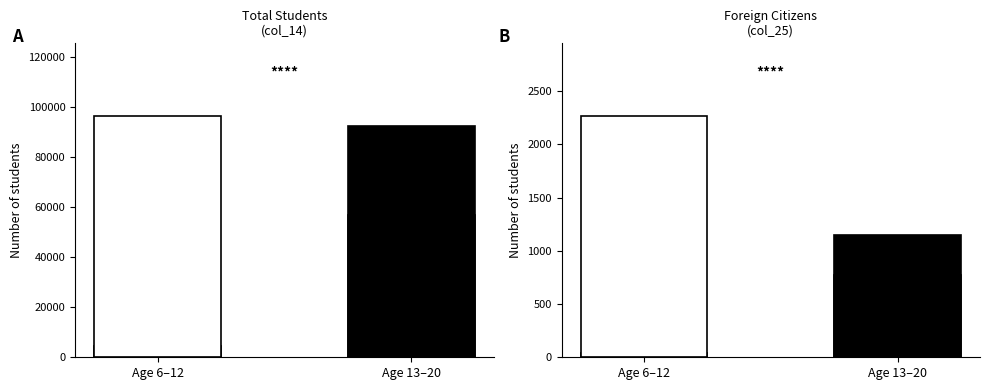

How many groups of bars are there?

2